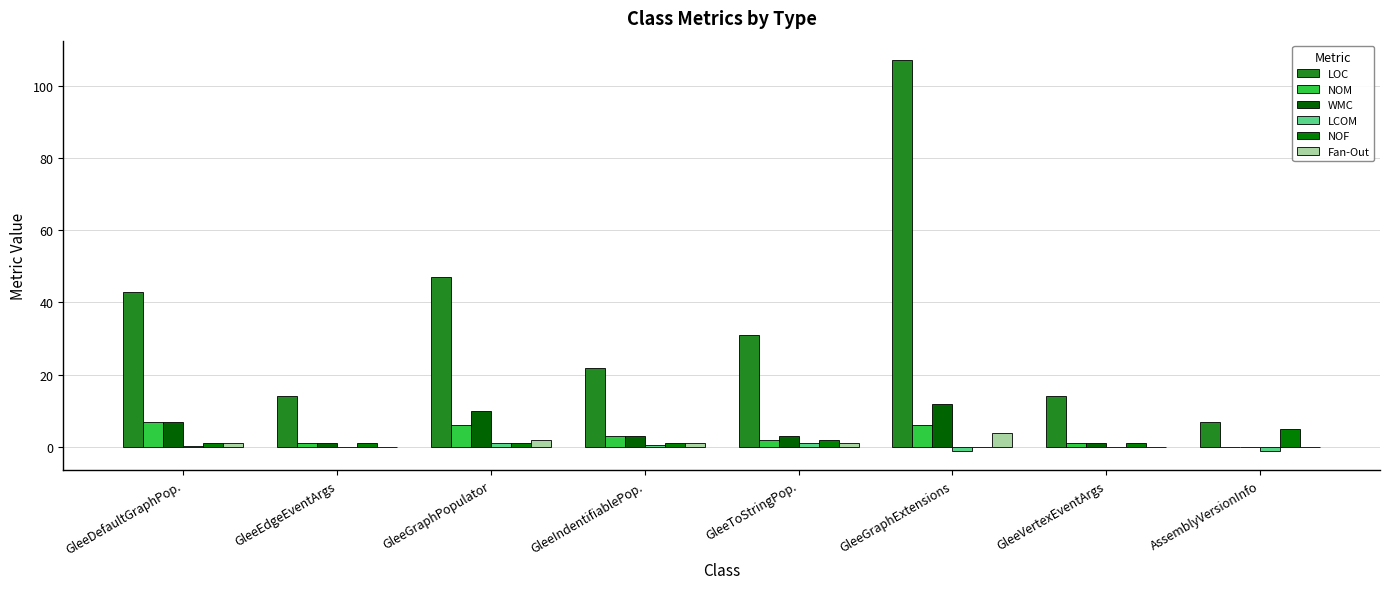

What is the label of the 8th bar from the left?

AssemblyVersionInfo